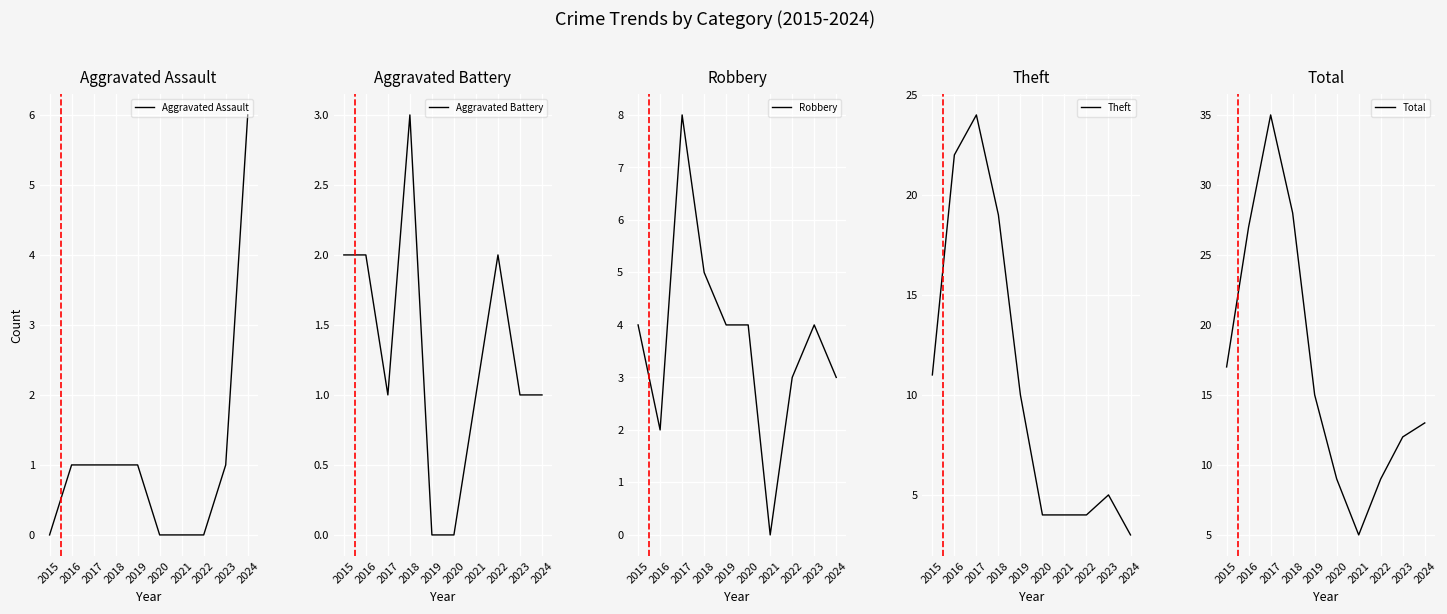

At which label does Aggravated Assault reach its minimum?

2015